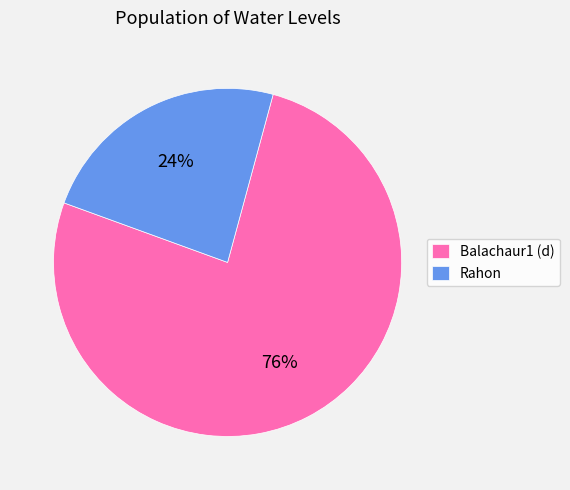

How many segments does this pie chart have?

2